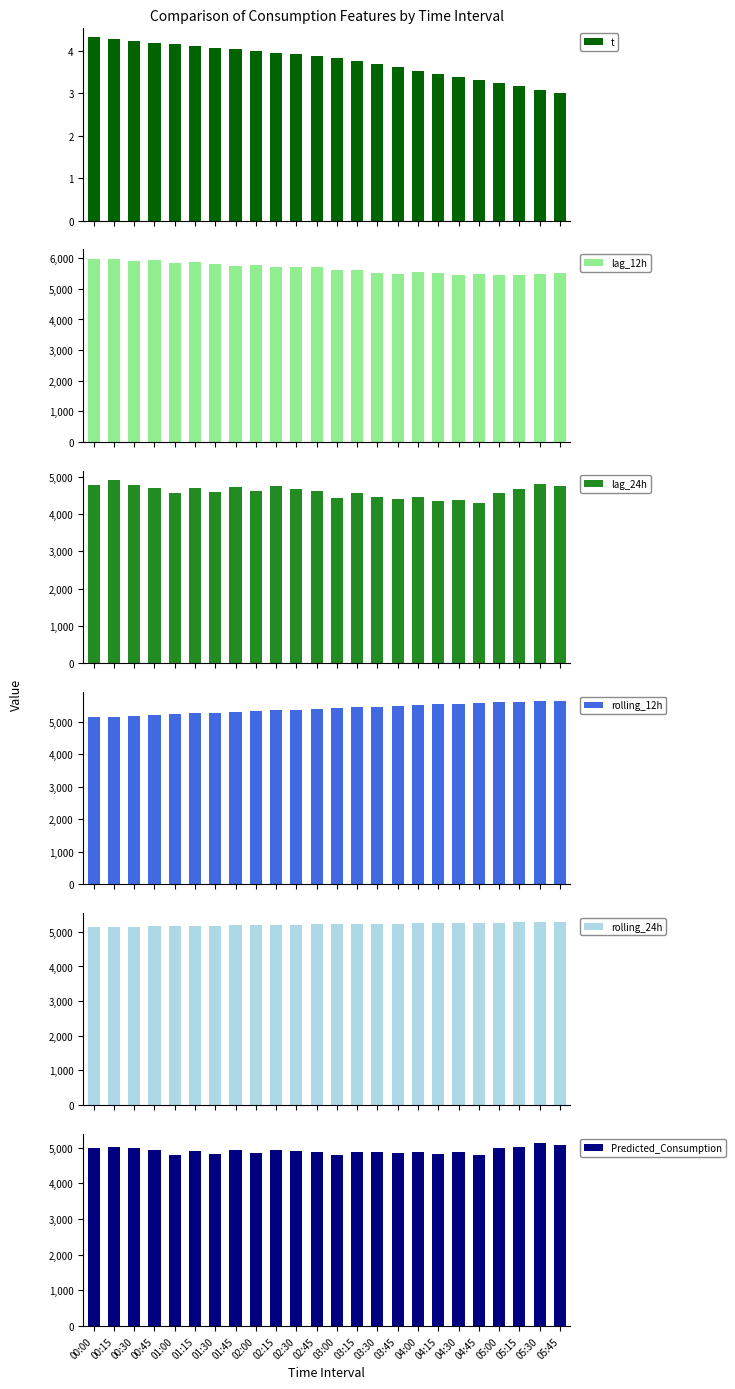

What is the label of the 8th bar from the right?

04:00